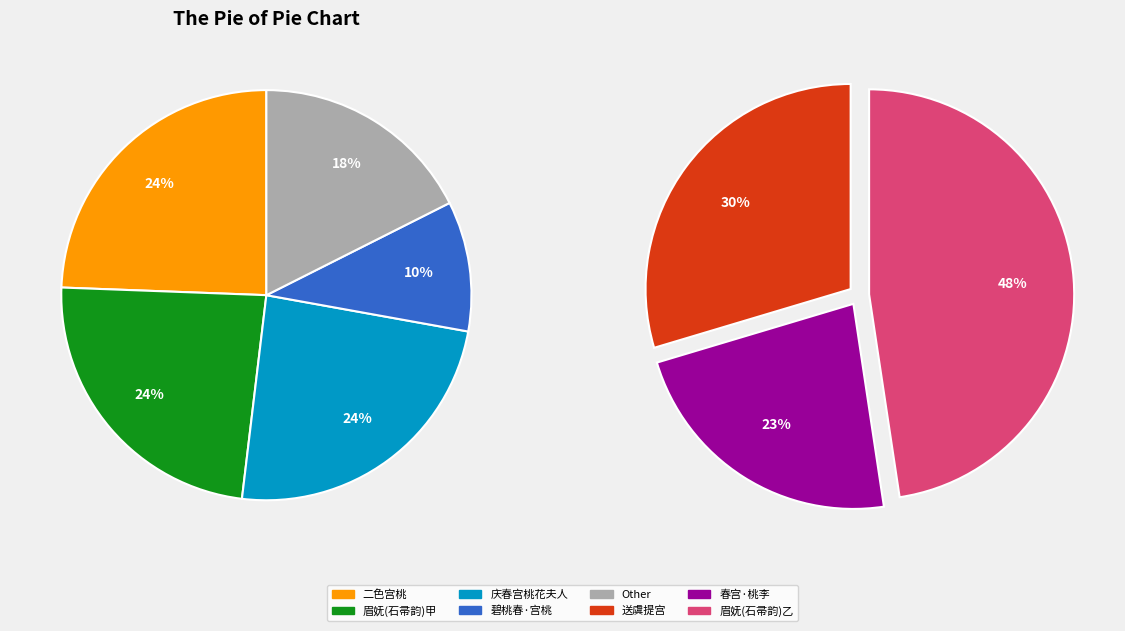

Is there any slice that represents more than half of the pie?

No